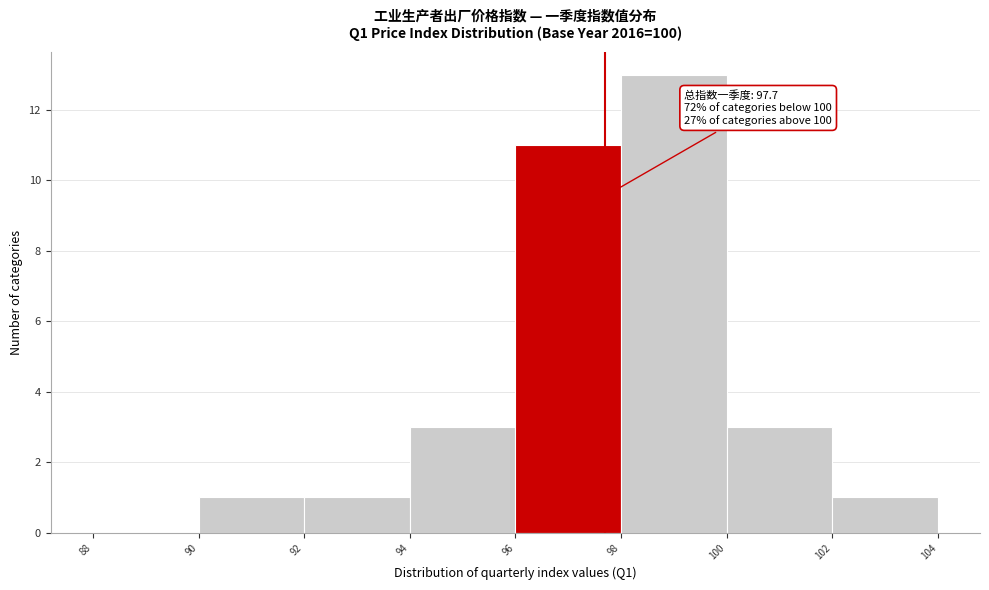

Which range on the x-axis has the tallest bar?

98 to 100